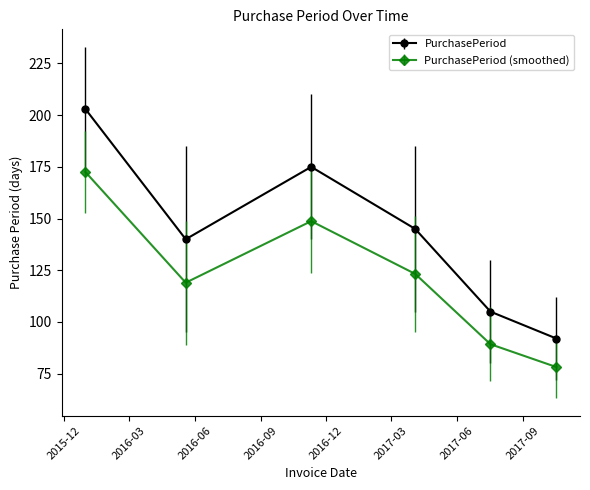

Which series has the largest range (max minus min)?

PurchasePeriod